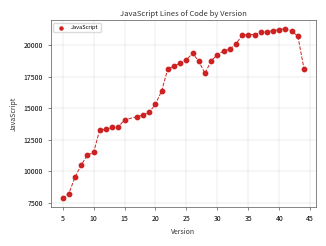

What is the range of Y values (max minus min)?

13461